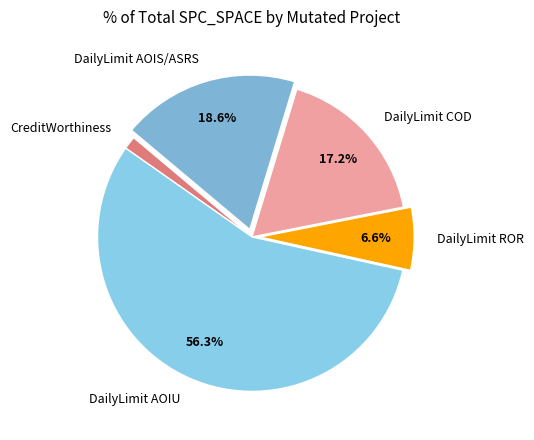

Rank the categories by value from lowest to highest.

CreditWorthiness, DailyLimit ROR, DailyLimit COD, DailyLimit AOIS/ASRS, DailyLimit AOIU